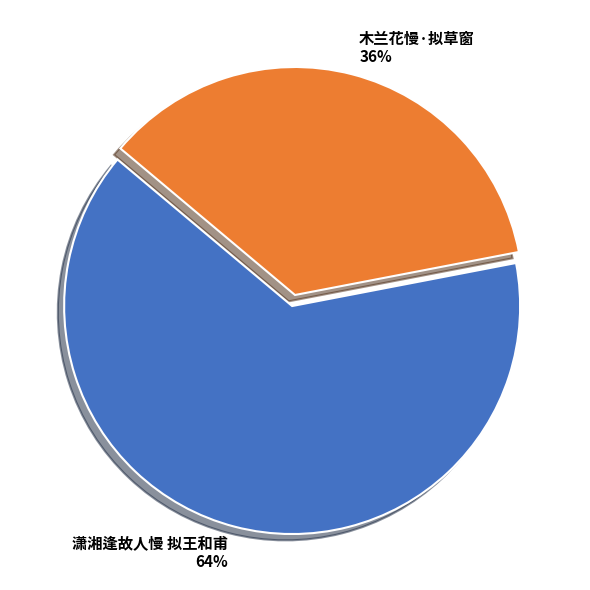

How many segments does this pie chart have?

2